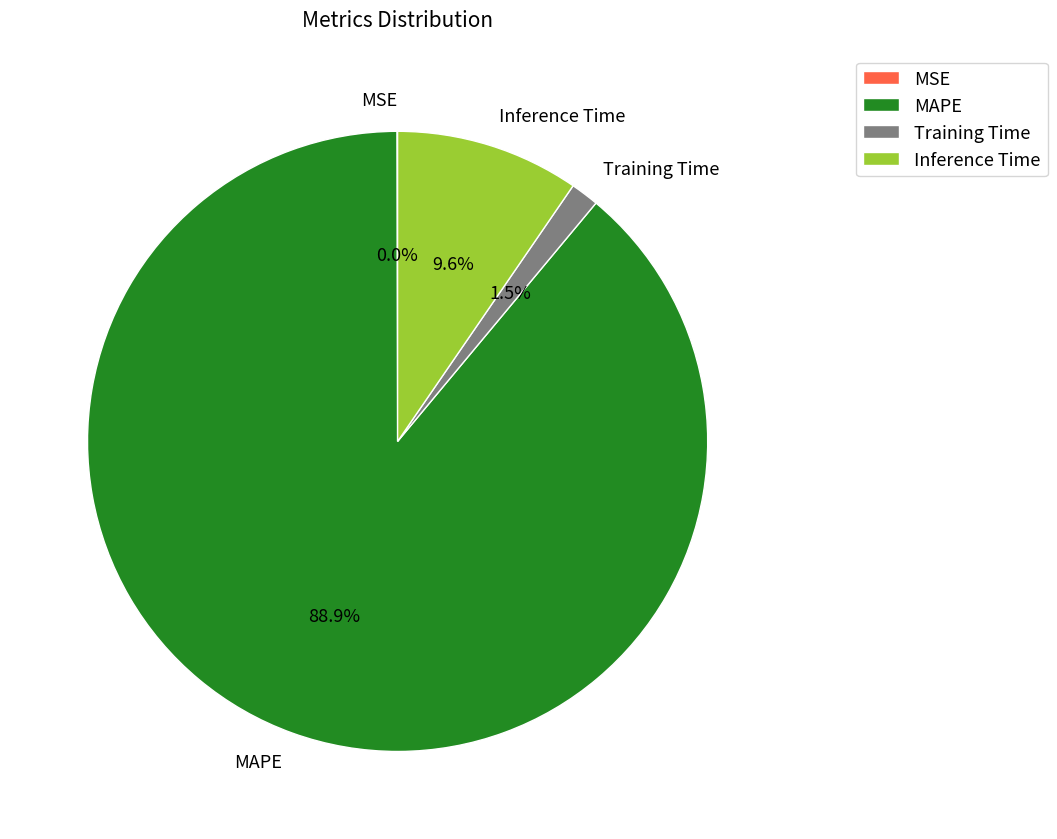

Does any single category account for the majority?

Yes